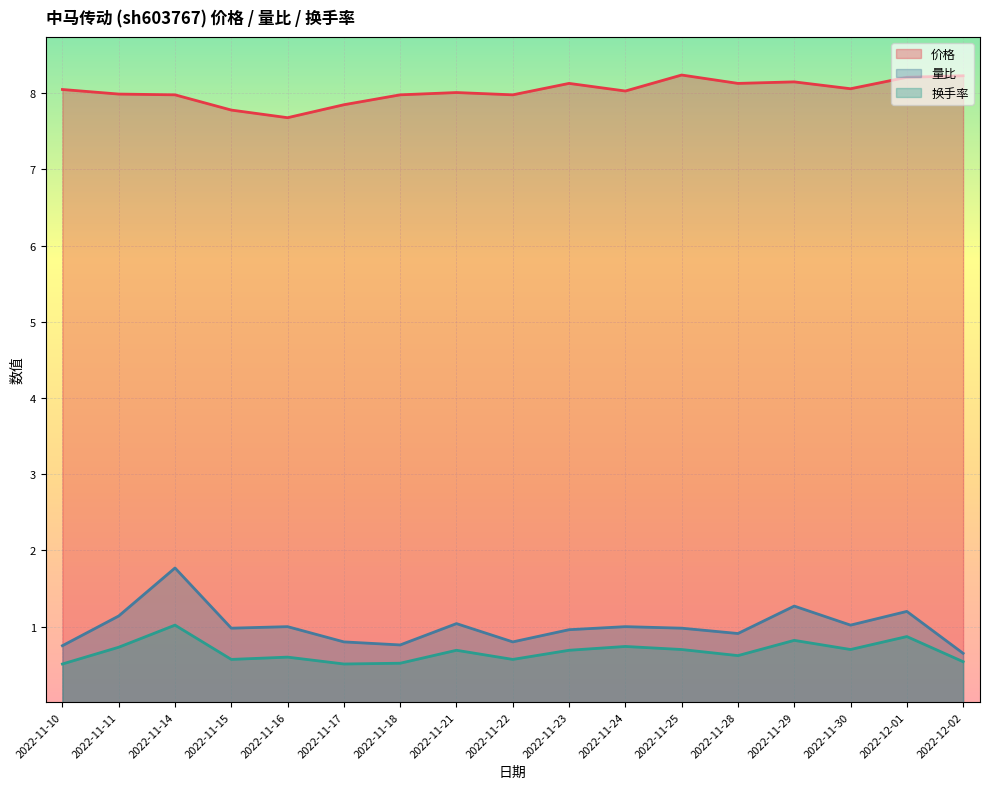

What is the total value across all series at 2022-11-30?

9.8